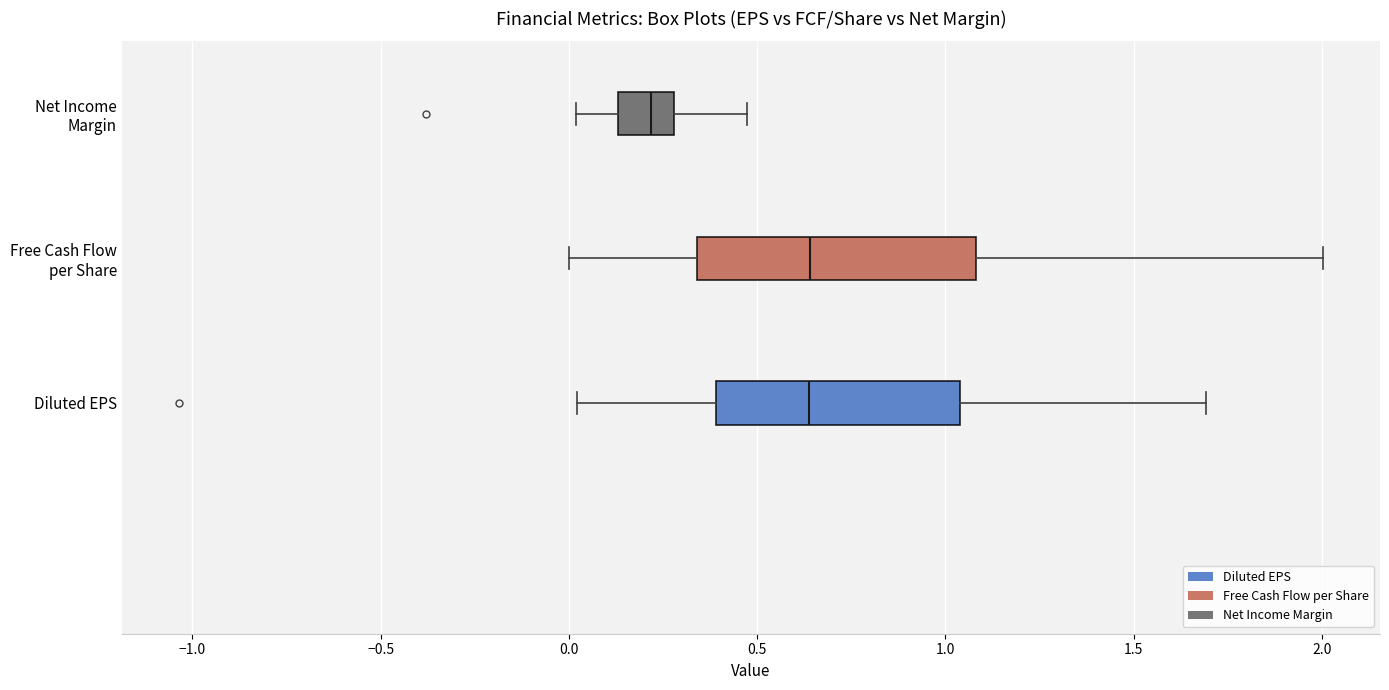

Which box has the furthest to the left median line?

Net Income Margin